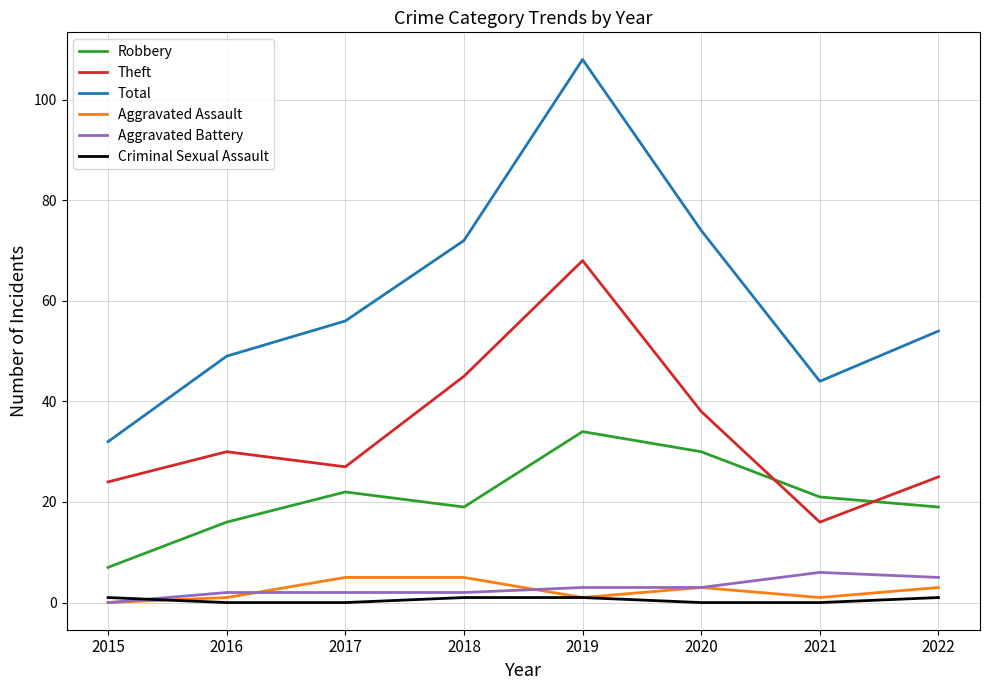

List the series in order of their peak value, highest first.

Total, Theft, Robbery, Aggravated Battery, Aggravated Assault, Criminal Sexual Assault